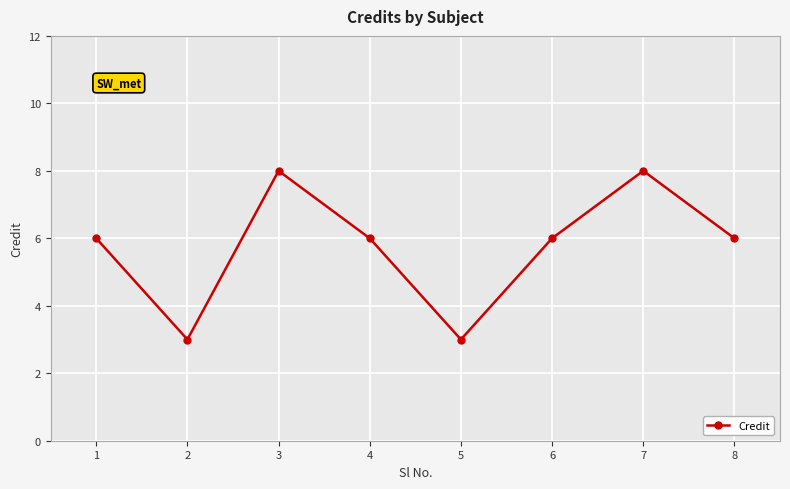

What is the difference between the second highest and second lowest values?

5